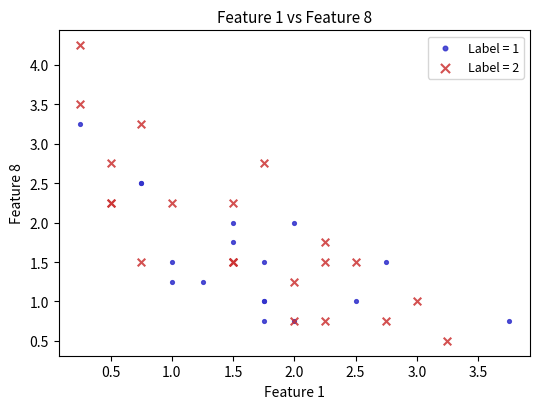

Which series has the largest Y range (max minus min)?

Label = 2